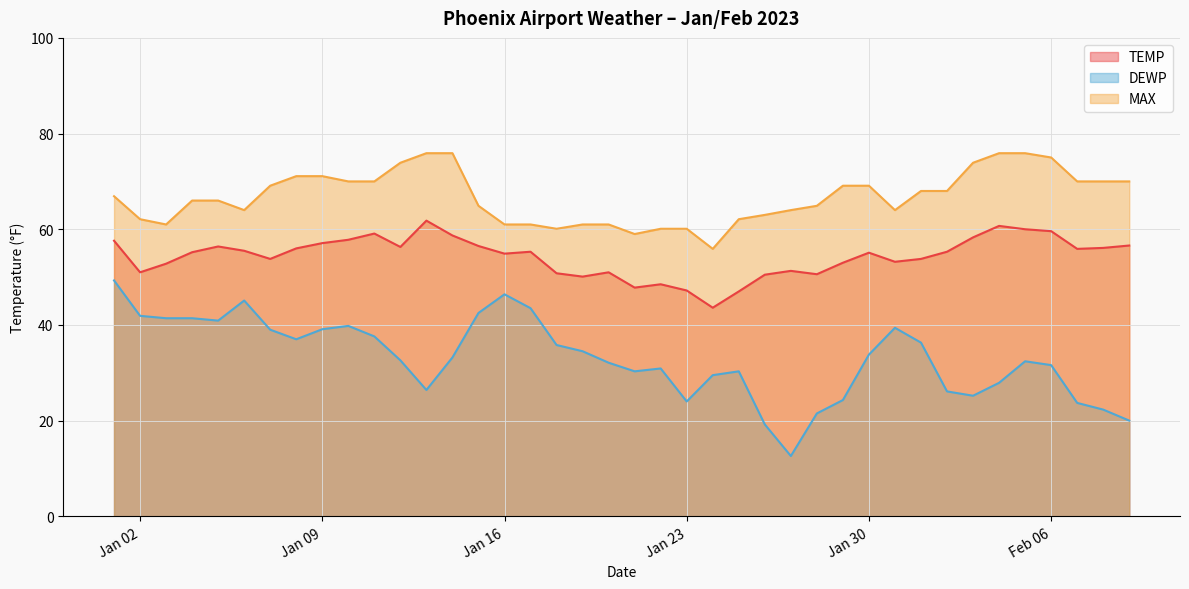

Where is the first local minimum for MAX?

2023-01-03